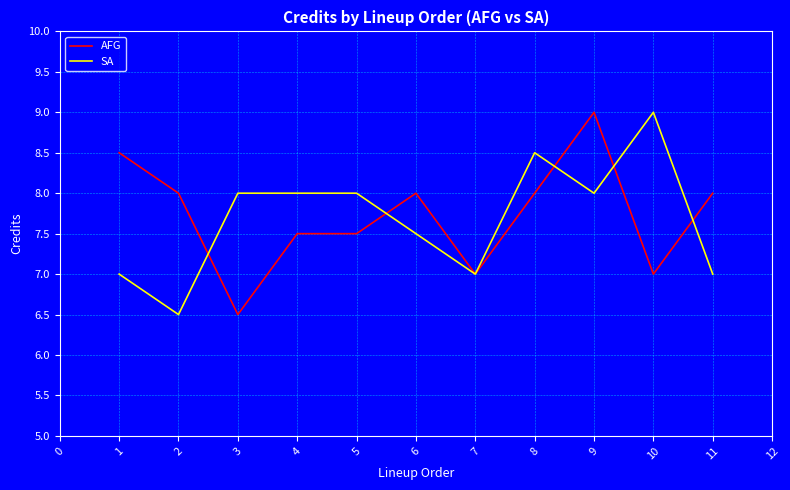

How many series are shown in this chart?

2